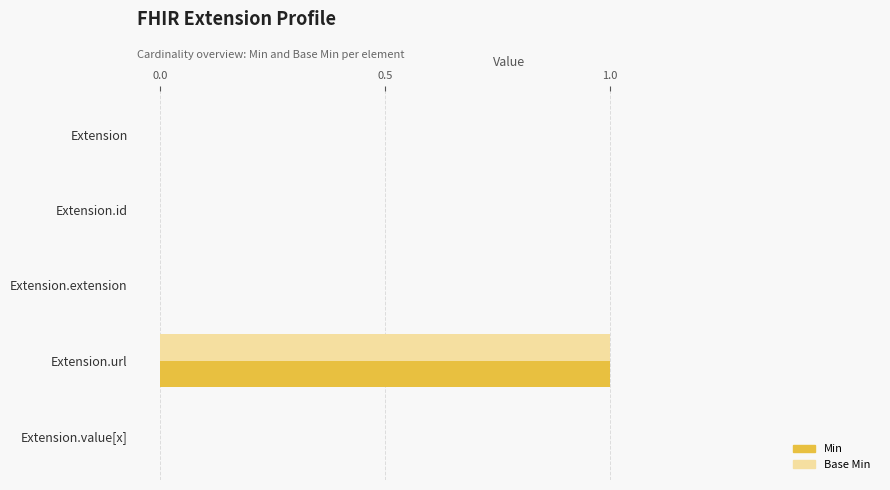

Which label corresponds to the largest value in the chart?

Extension.url